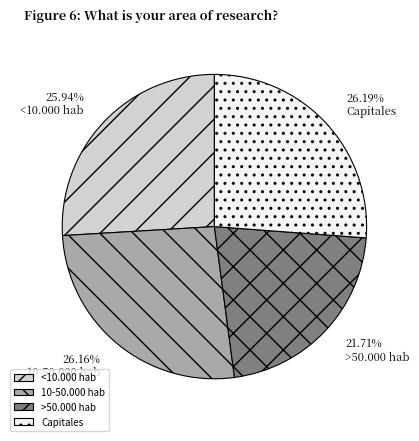

What is the total percentage of >50.000 hab and <10.000 hab?

47.7%